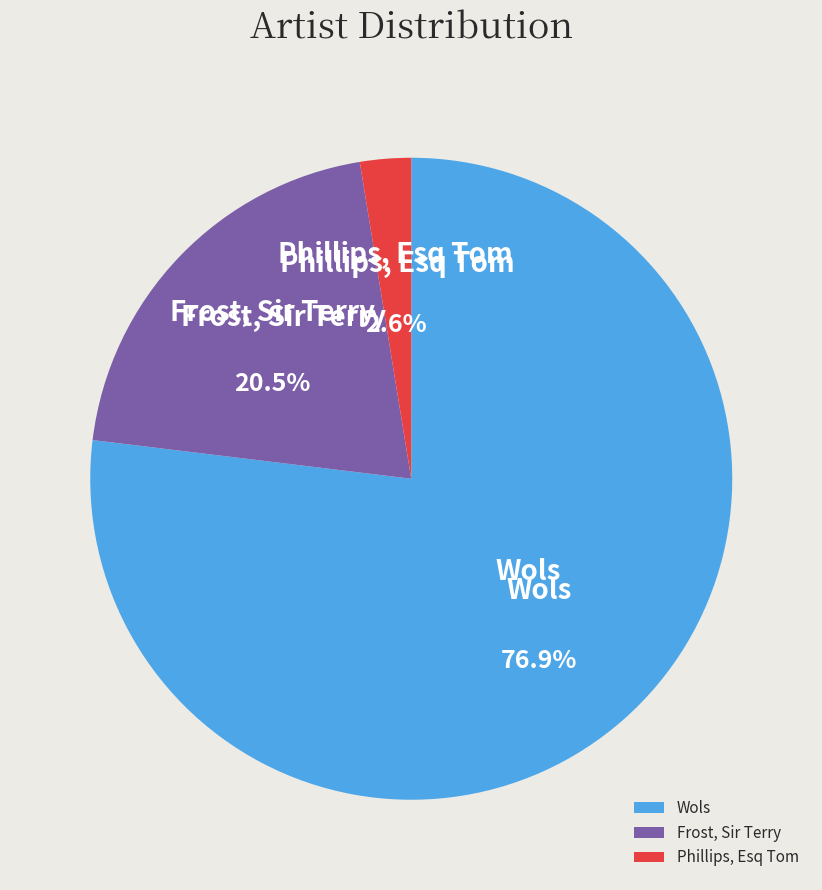

How many segments does this pie chart have?

3